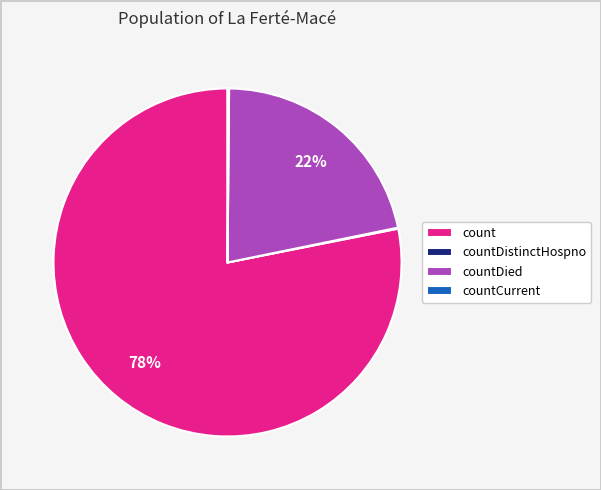

Does countDied account for over 50% of the chart?

No